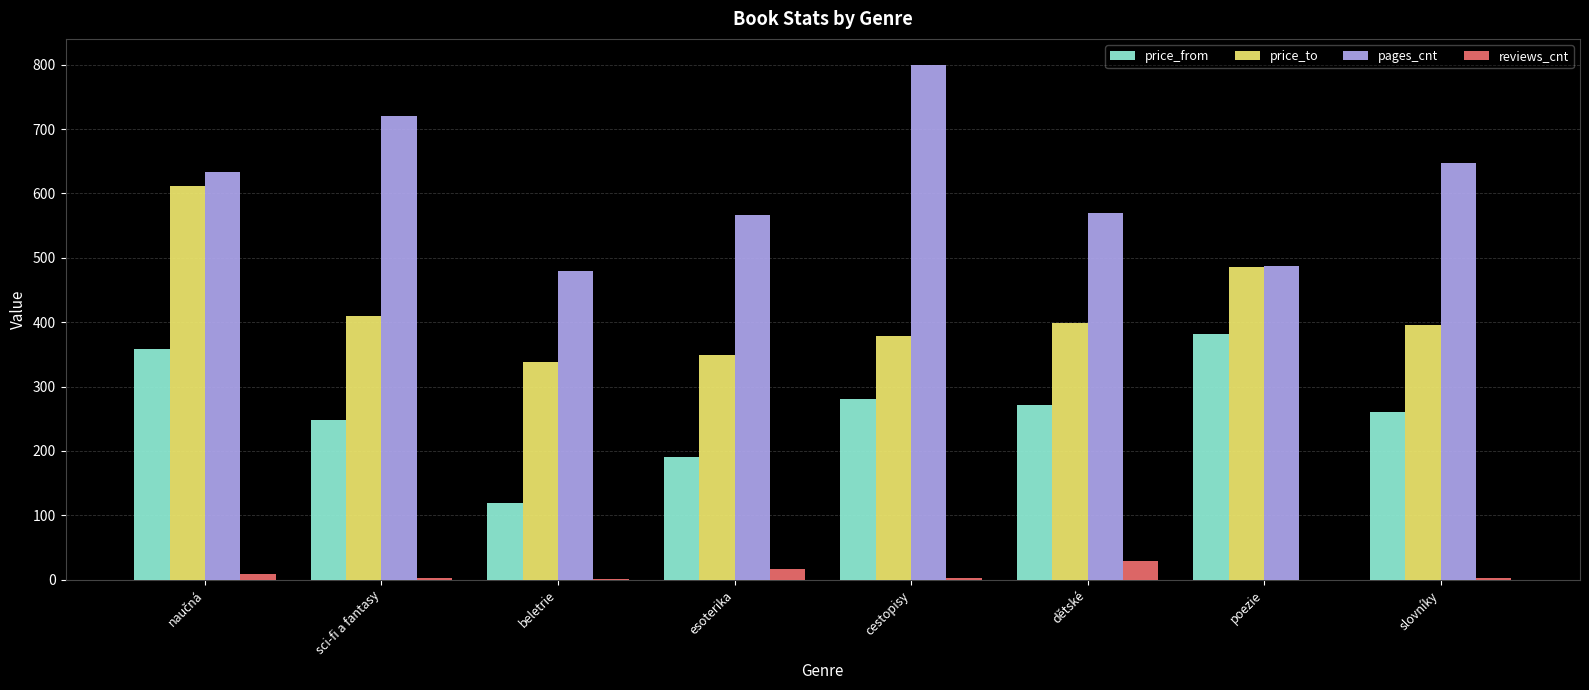

True or false: price_to has a value of 135 at poezie.

False